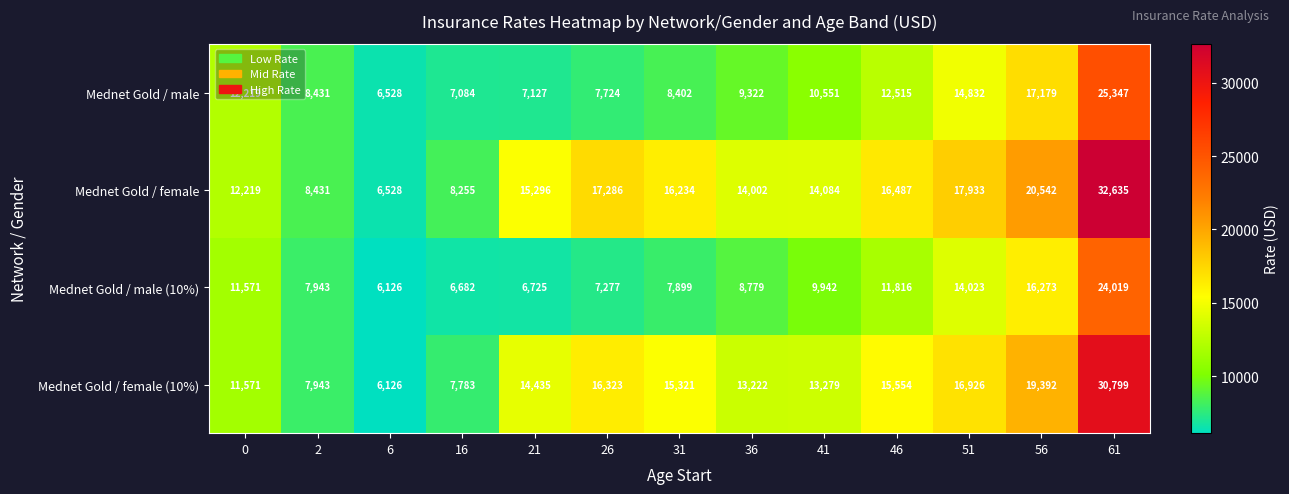

At which label is Mednet Gold / male closest to 15937?

51